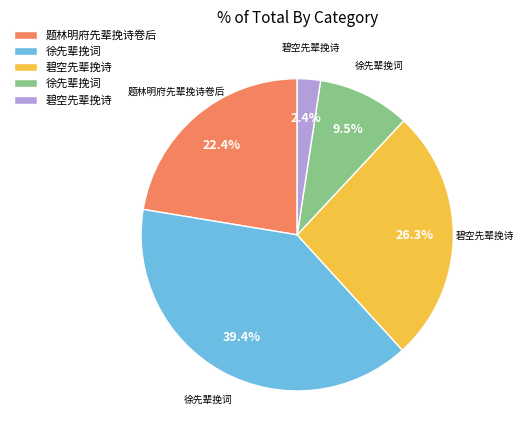

Count the number of slices in the pie.

5